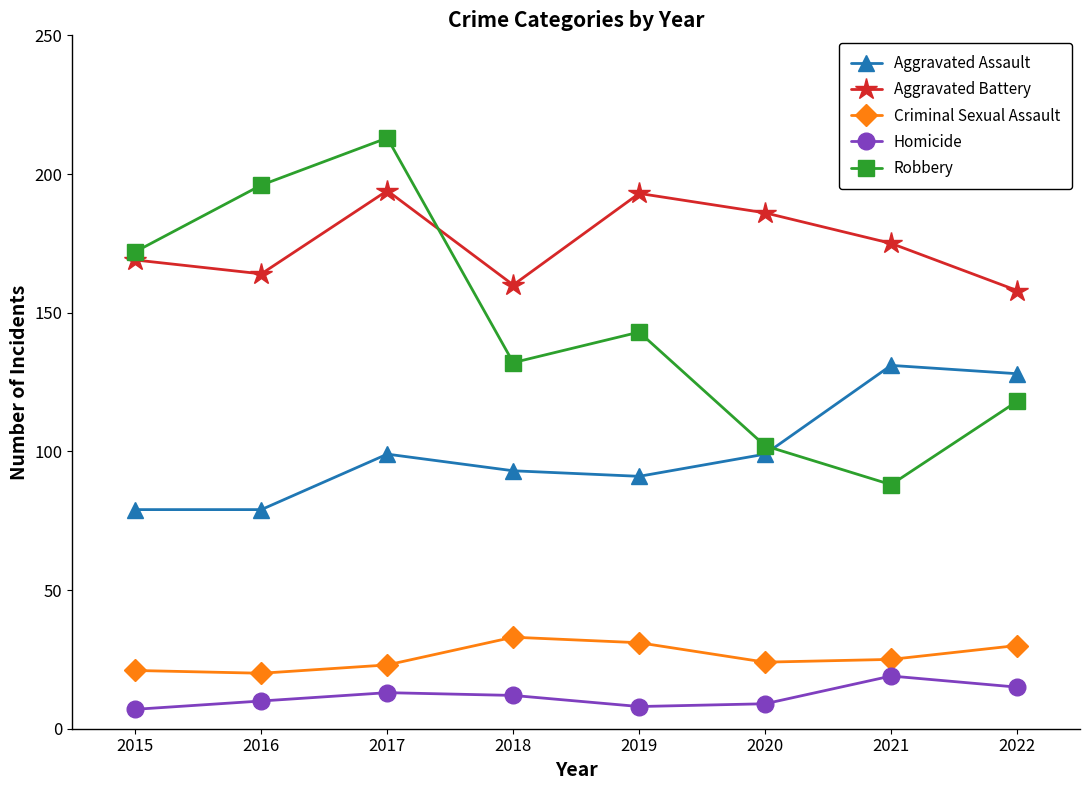

Read the Criminal Sexual Assault value at 2022.

30